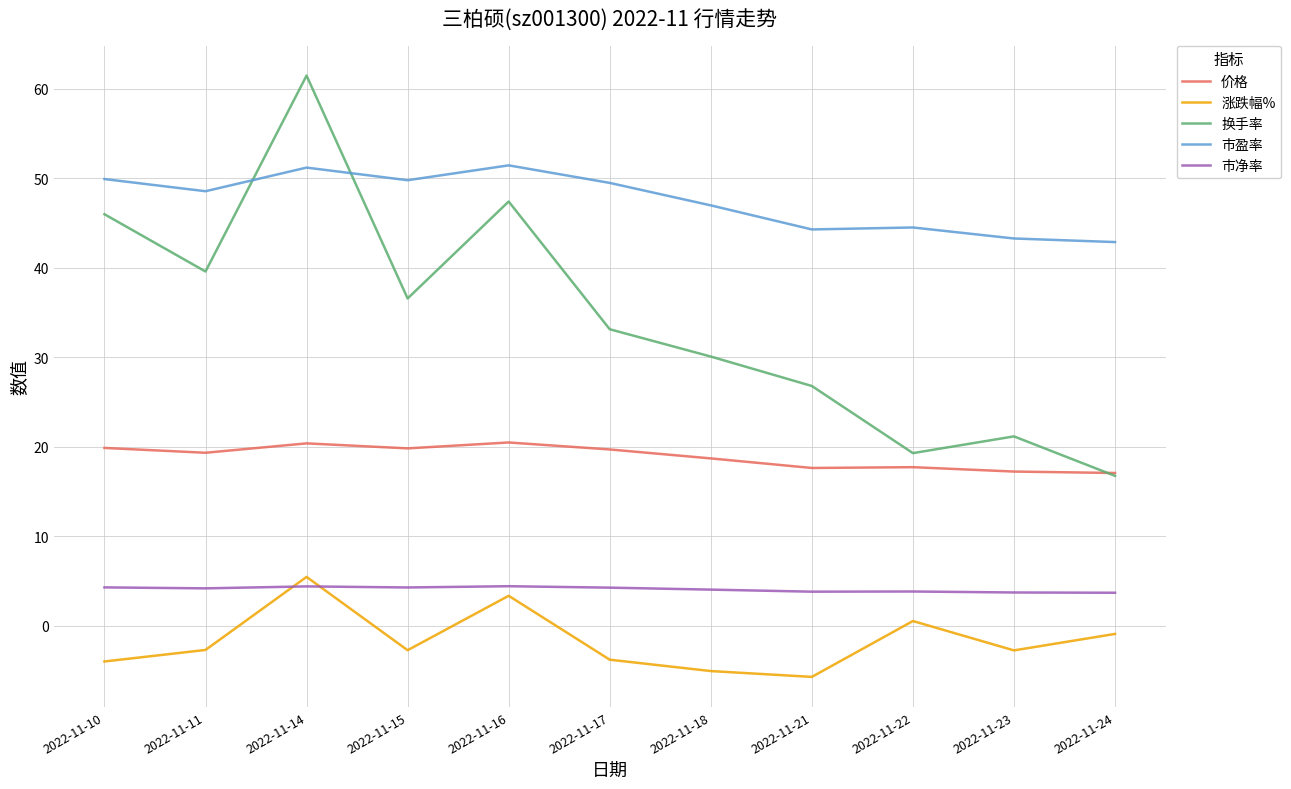

Which series has the largest total across all categories?

市盈率